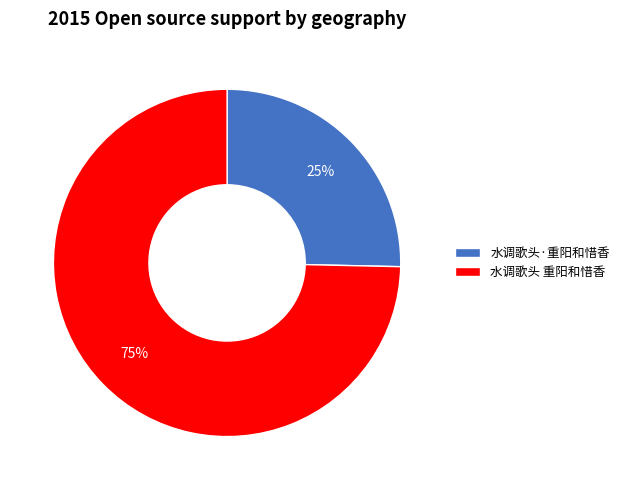

To the nearest percent, what percentage of the pie is 水调歌头·重阳和惜香?

25%